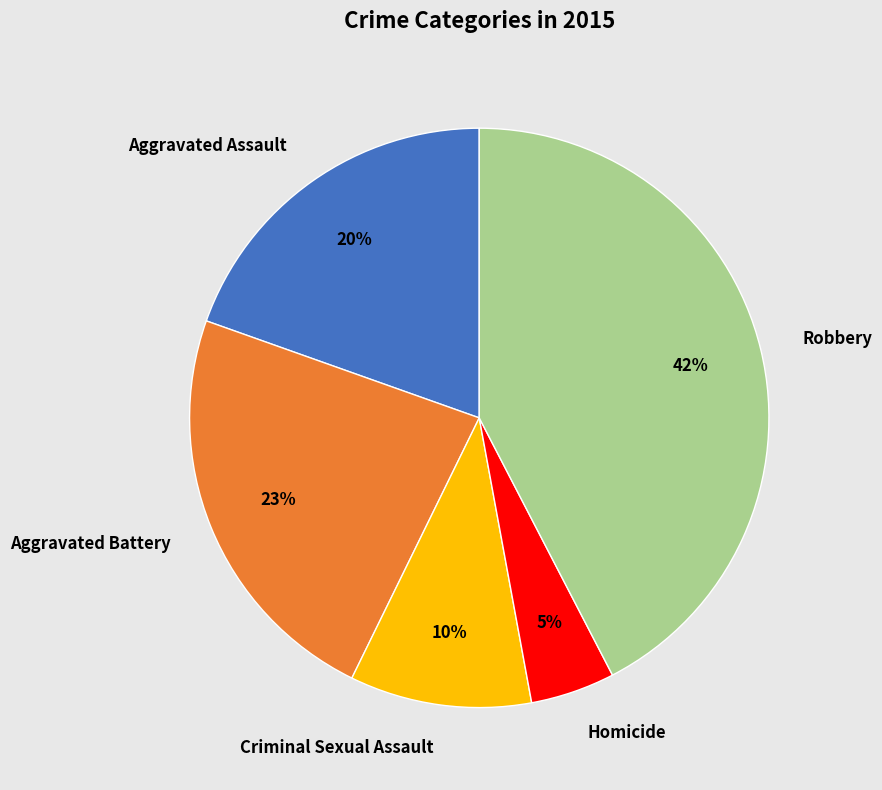

Which category has the smallest portion of the pie?

Homicide